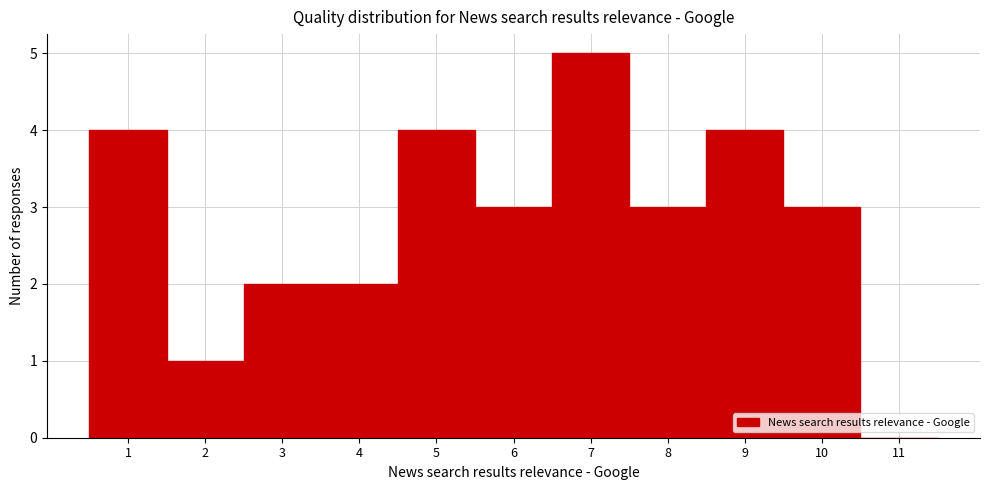

How tall is the bar that spans 8.5 to 9.5 on the x-axis? The values are not printed on the chart, so give them approximately, as read against the axis.

4